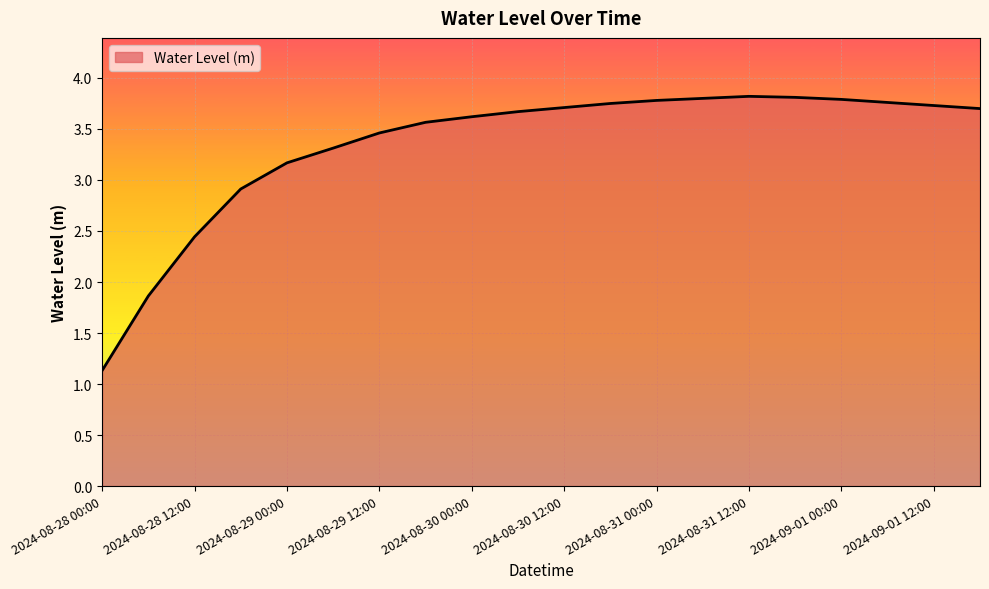

Does the chart have visible grid lines?

Yes